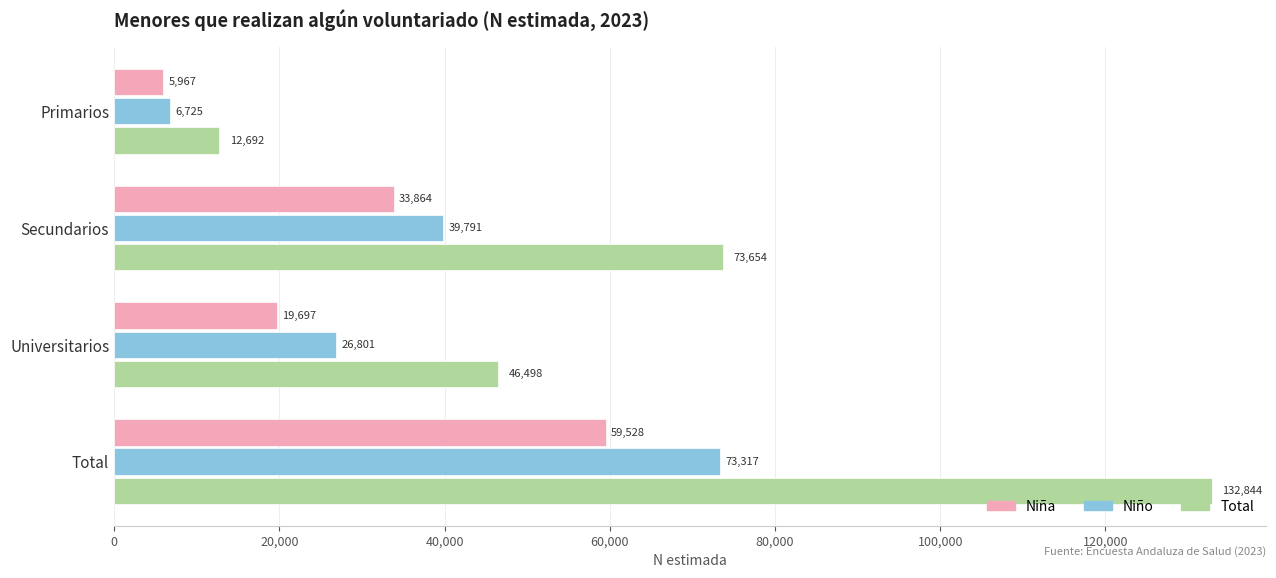

Count the Niña values in the range 19697 to 59528.

3